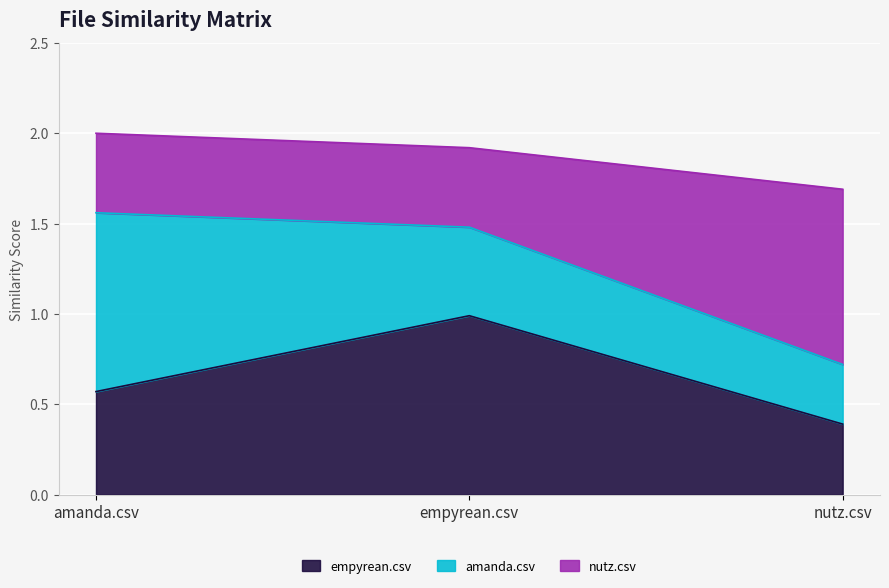

Read the empyrean.csv value at nutz.csv.

0.4